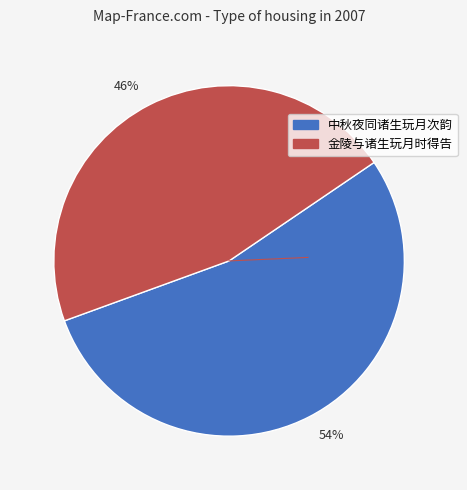

What is the majority slice?

54%